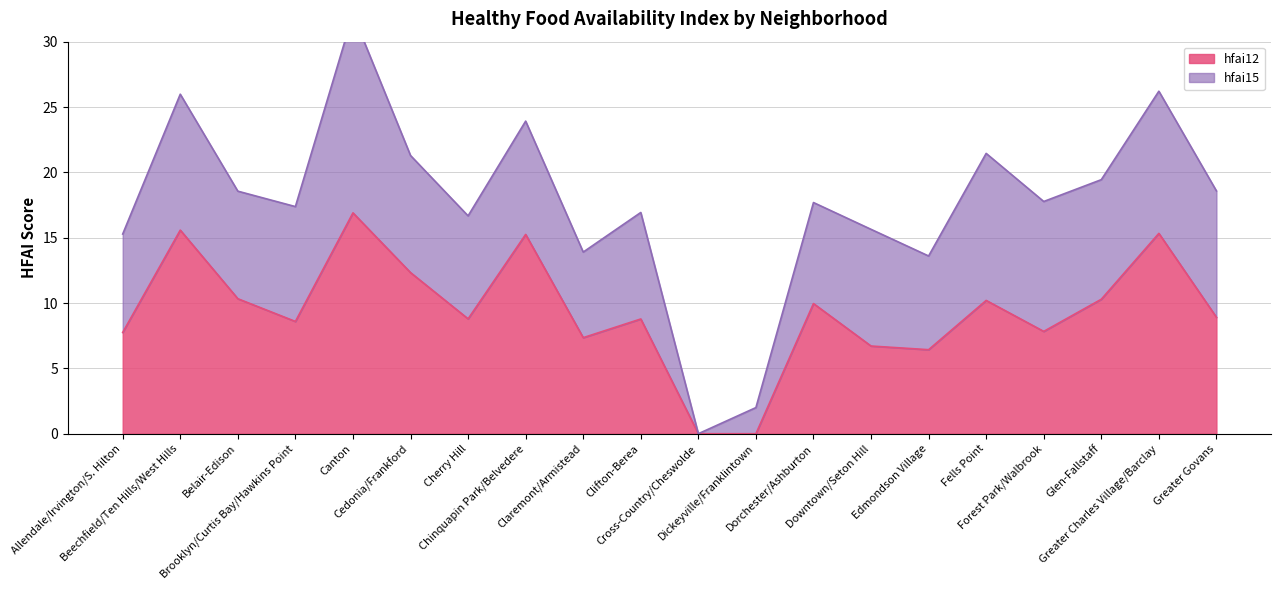

Approximately how many times larger is the value at Edmondson Village compared to Downtown/Seton Hill?

1.0